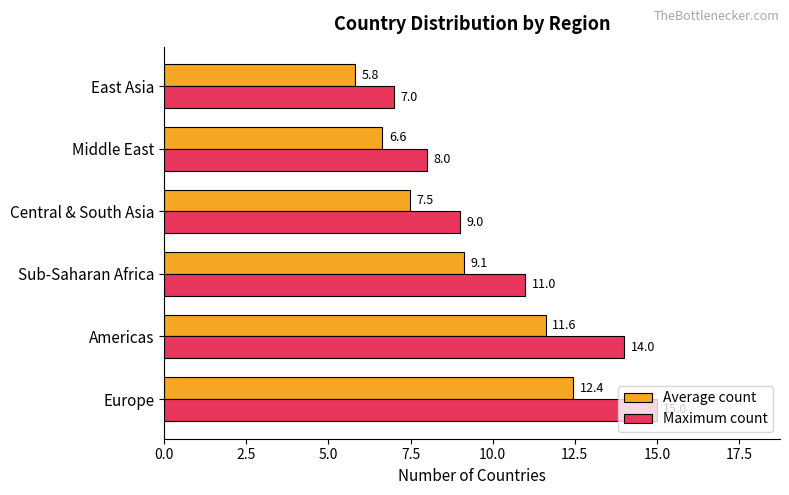

Which series has the largest range (max minus min)?

Maximum count